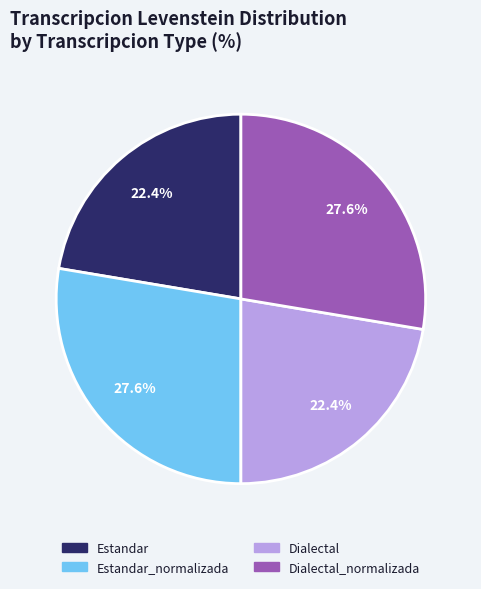

Does any single category account for the majority?

No